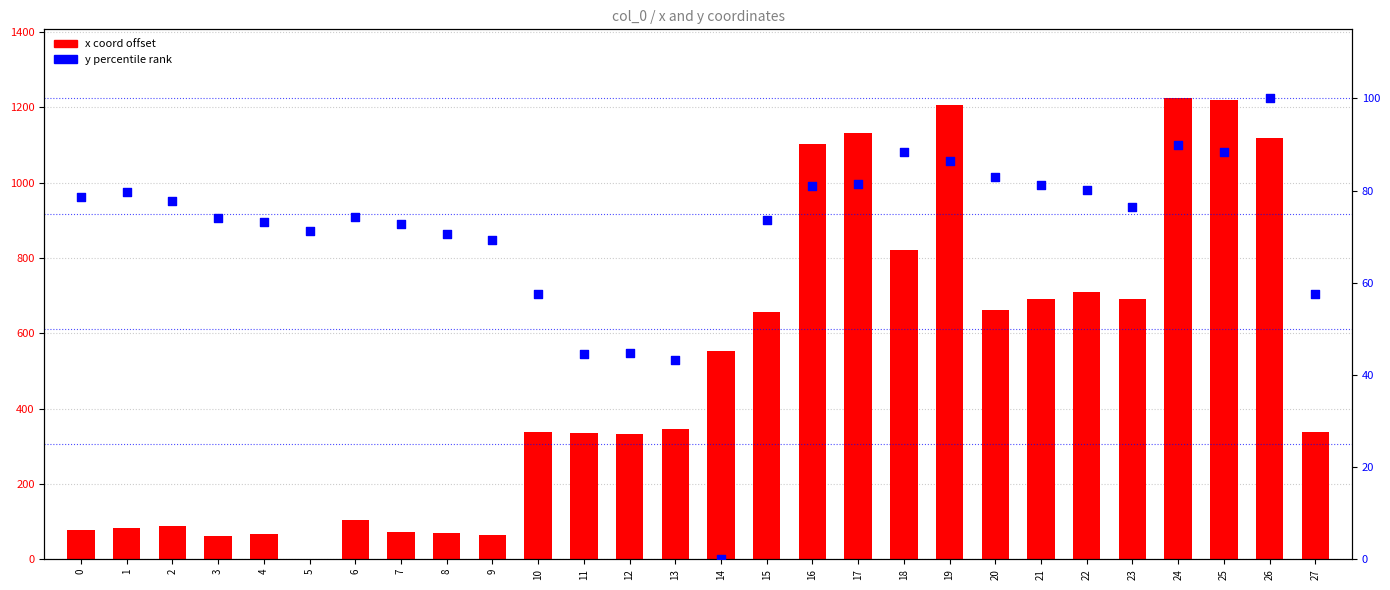

Is the value of y percentile rank at 17 greater than the value of x coord offset at 16?

No